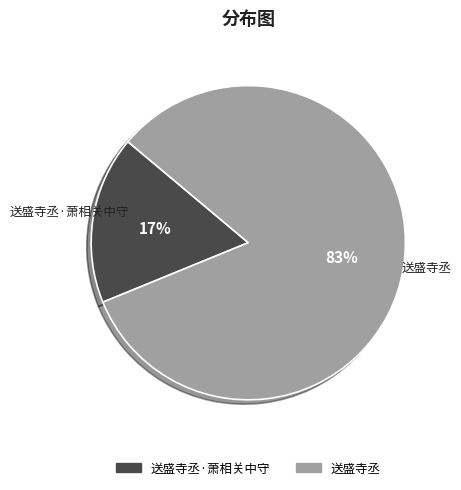

Which category has the smallest portion of the pie?

送盛寺丞·萧相关中守